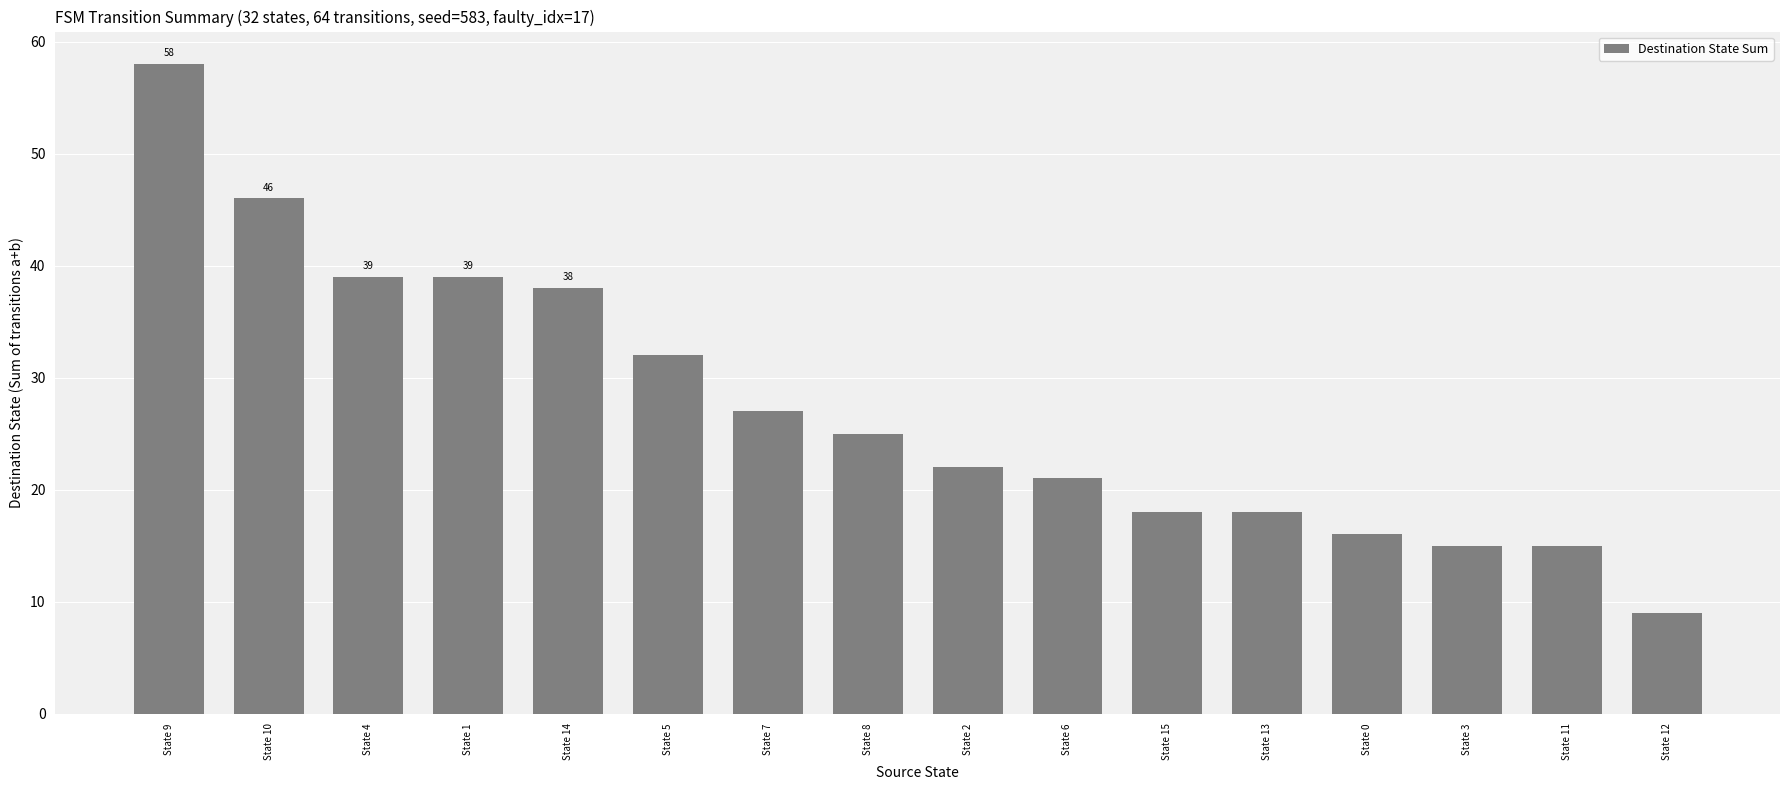

Read the value at State 0.

16